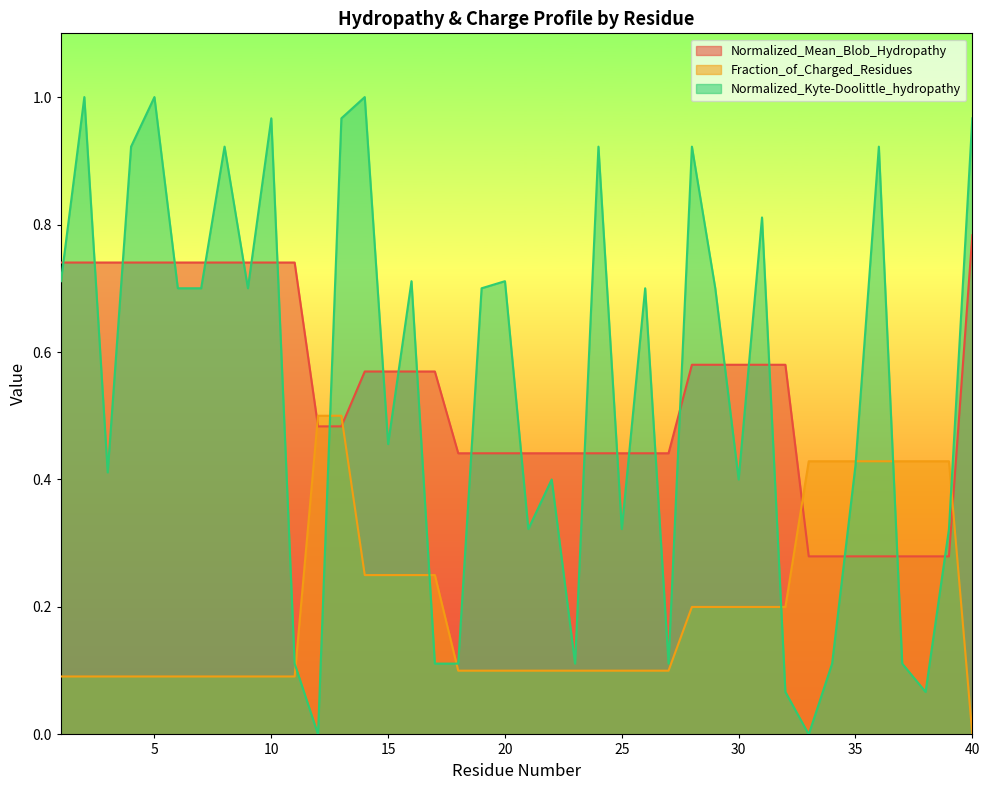

Reading left to right, transcribe all the data shown in this chart.

Normalized_Mean_Blob_Hydropathy: 0.7	0.7	0.7	0.7	0.7	0.7	0.7	0.7	0.7	0.7	0.7	0.5	0.5	0.6	0.6	0.6	0.6	0.4	0.4	0.4	0.4	0.4	0.4	0.4	0.4	0.4	0.4	0.6	0.6	0.6	0.6	0.6	0.3	0.3	0.3	0.3	0.3	0.3	0.3	0.8
Fraction_of_Charged_Residues: 0.1	0.1	0.1	0.1	0.1	0.1	0.1	0.1	0.1	0.1	0.1	0.5	0.5	0.2	0.2	0.2	0.2	0.1	0.1	0.1	0.1	0.1	0.1	0.1	0.1	0.1	0.1	0.2	0.2	0.2	0.2	0.2	0.4	0.4	0.4	0.4	0.4	0.4	0.4	0.0
Normalized_Kyte-Doolittle_hydropathy: 0.7	1.0	0.4	0.9	1.0	0.7	0.7	0.9	0.7	1.0	0.1	0.0	1.0	1.0	0.5	0.7	0.1	0.1	0.7	0.7	0.3	0.4	0.1	0.9	0.3	0.7	0.1	0.9	0.7	0.4	0.8	0.1	0.0	0.1	0.4	0.9	0.1	0.1	0.3	1.0